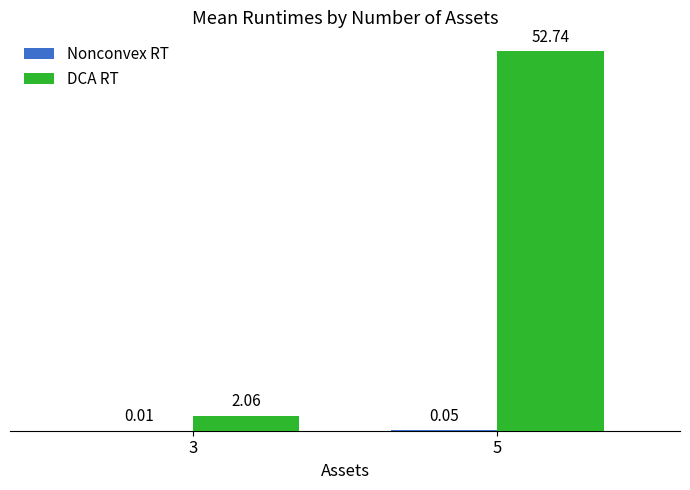

Which series changed the most between 3 and 5?

DCA RT